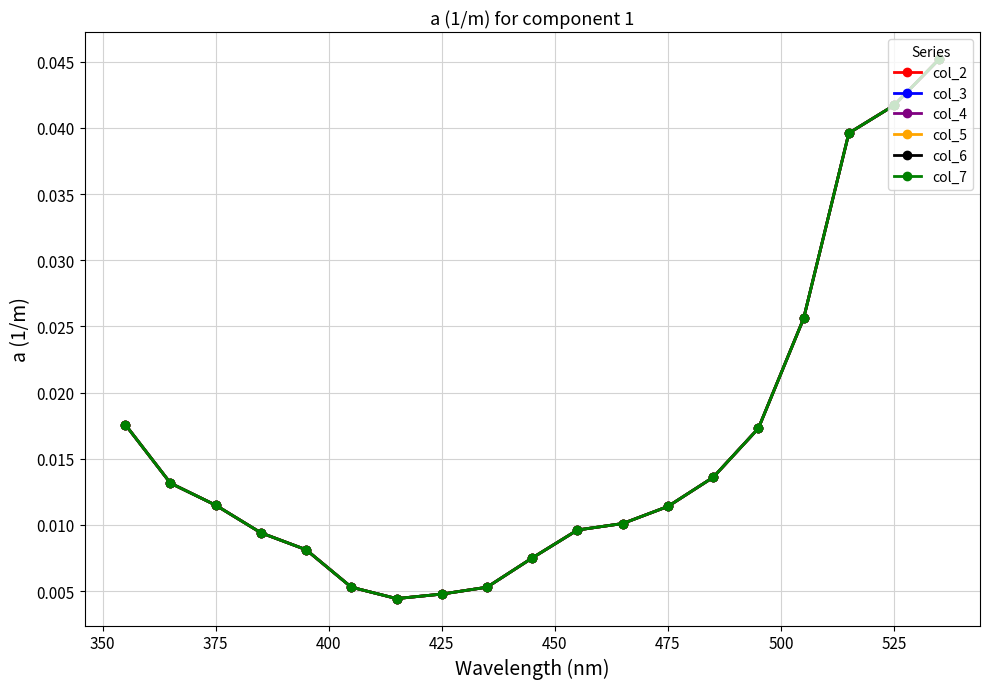

True or false: col_6 has more than 2 points higher than both neighbors.

False